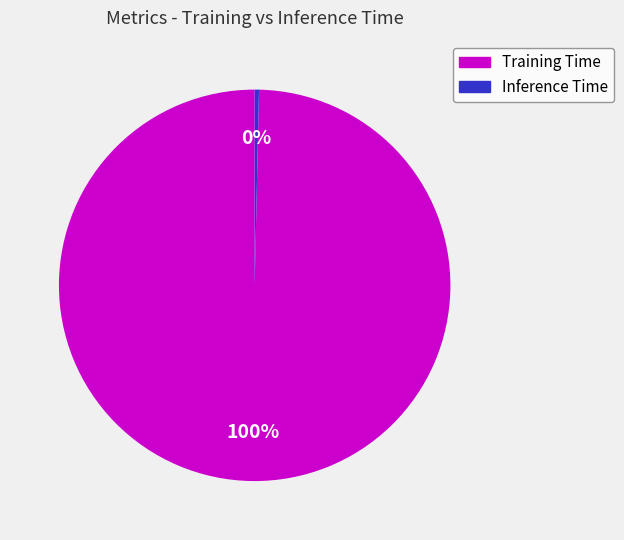

The Training Time slice represents 88% of the pie. True or false?

False